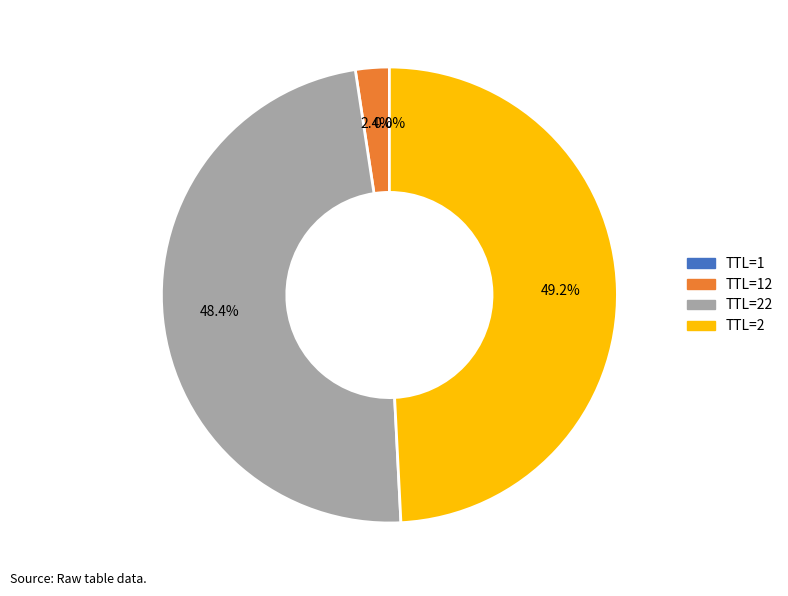

What portion of the pie excludes TTL=22?

51.6%